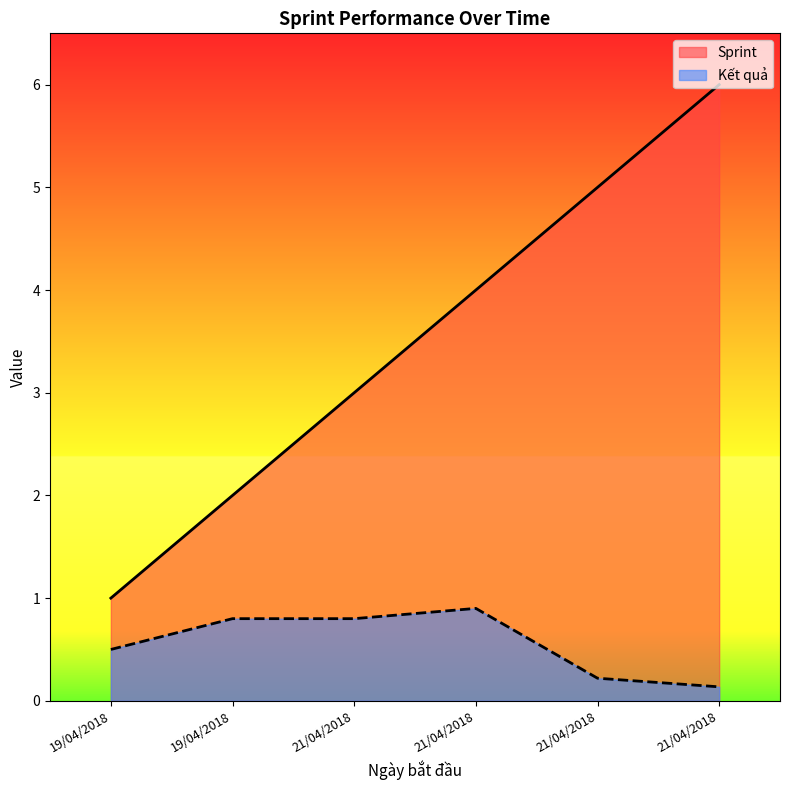

What is the label of the 1st point from the right?

21/04/2018